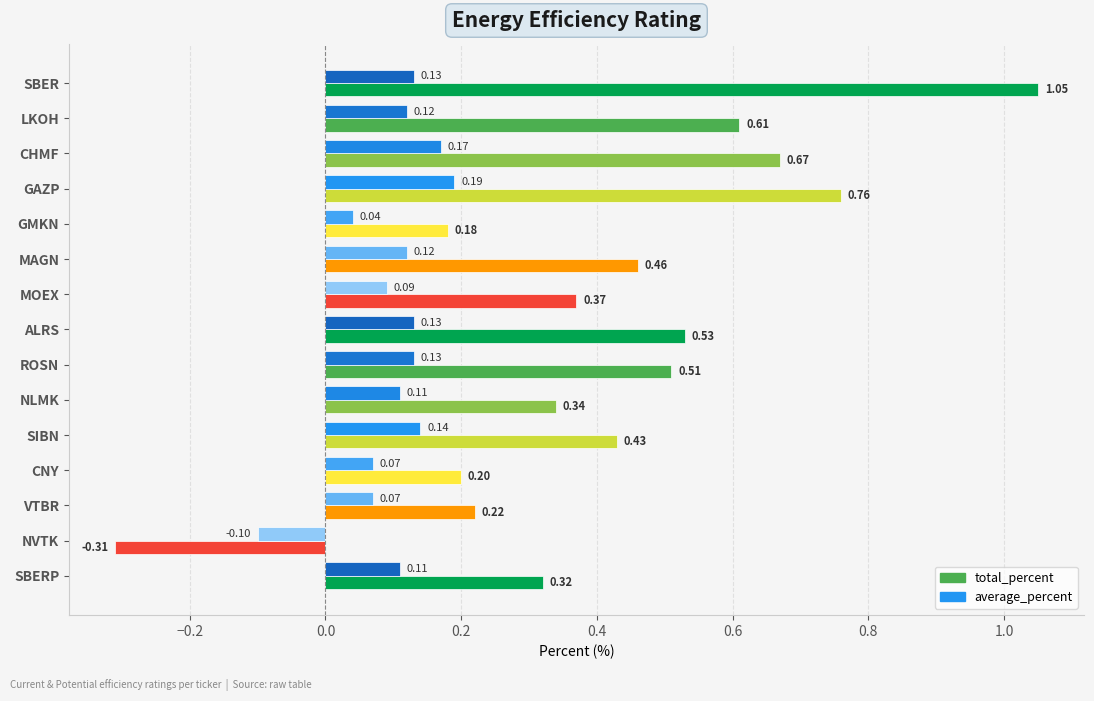

What is the sum of all total_percent values?

6.3